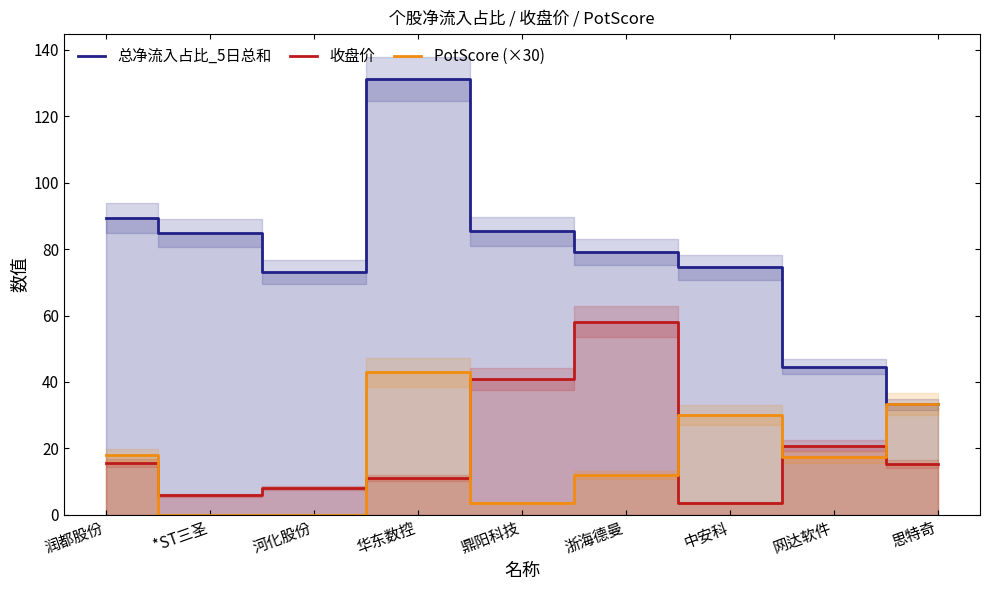

Which series has the widest spread of values?

总净流入占比_5日总和